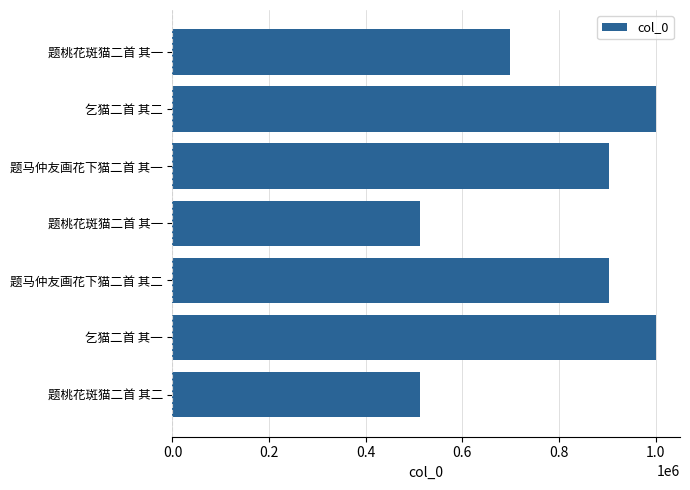

What is the maximum value shown in the chart?

1000638